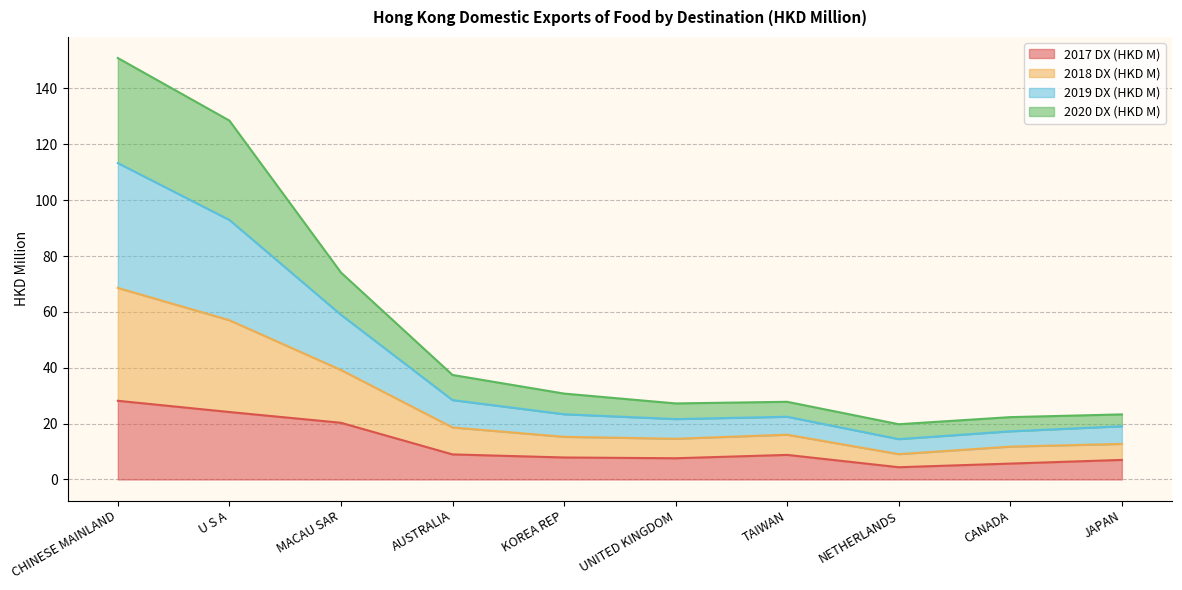

Where is the first local maximum for 2017 DX (HKD M)?

TAIWAN